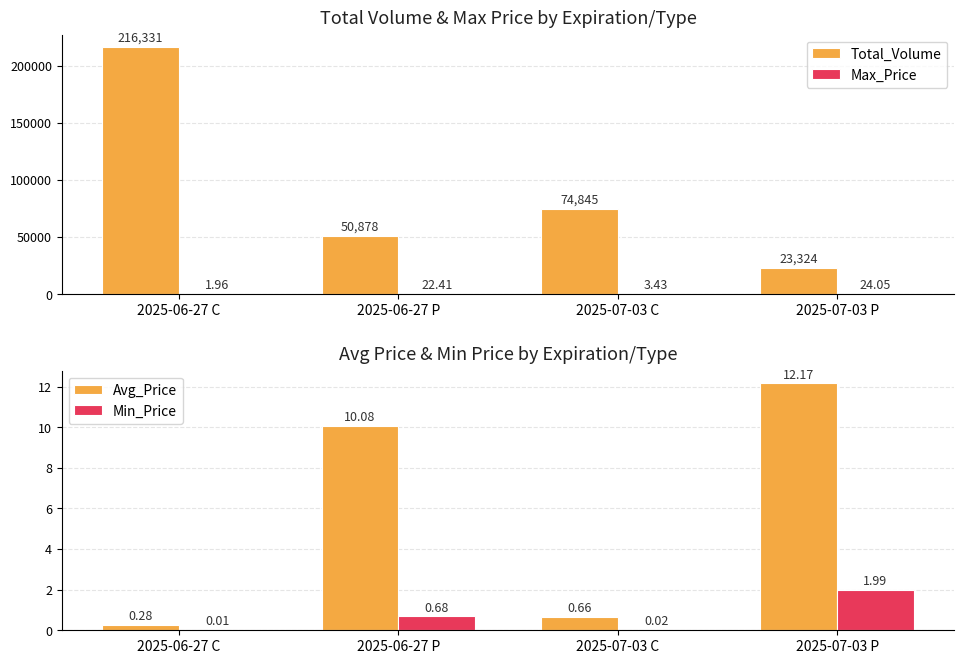

Is the value of Avg_Price at 2025-06-27 P greater than the value of Total_Volume at 2025-06-27 P?

No